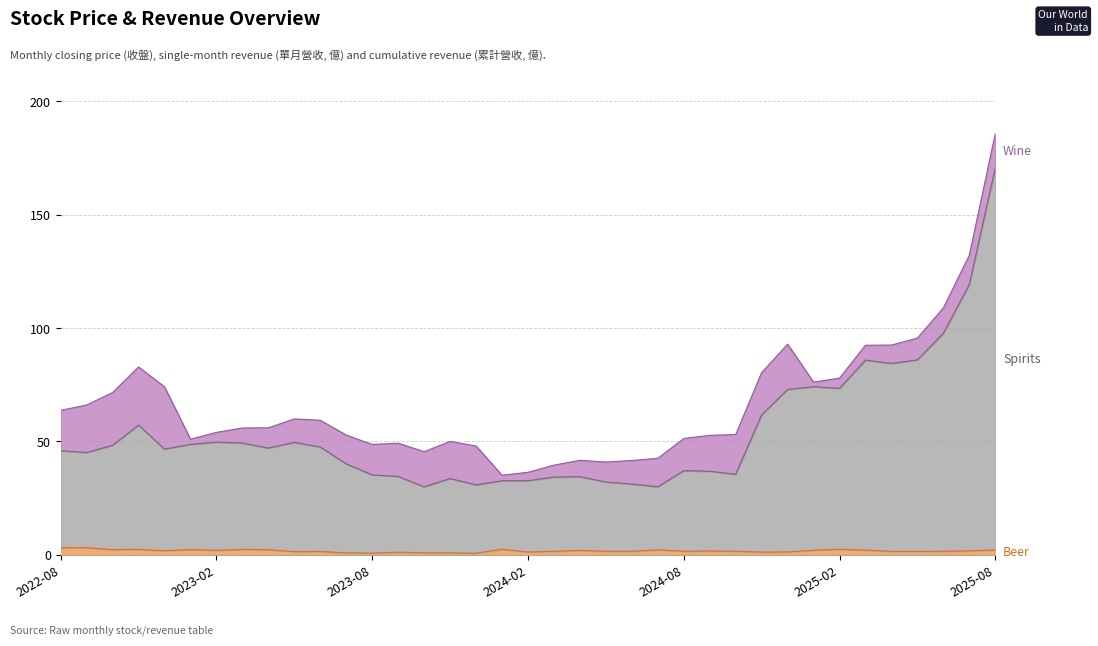

In Spirits, how many points are lower than both neighbors (excluding endpoints)?

9